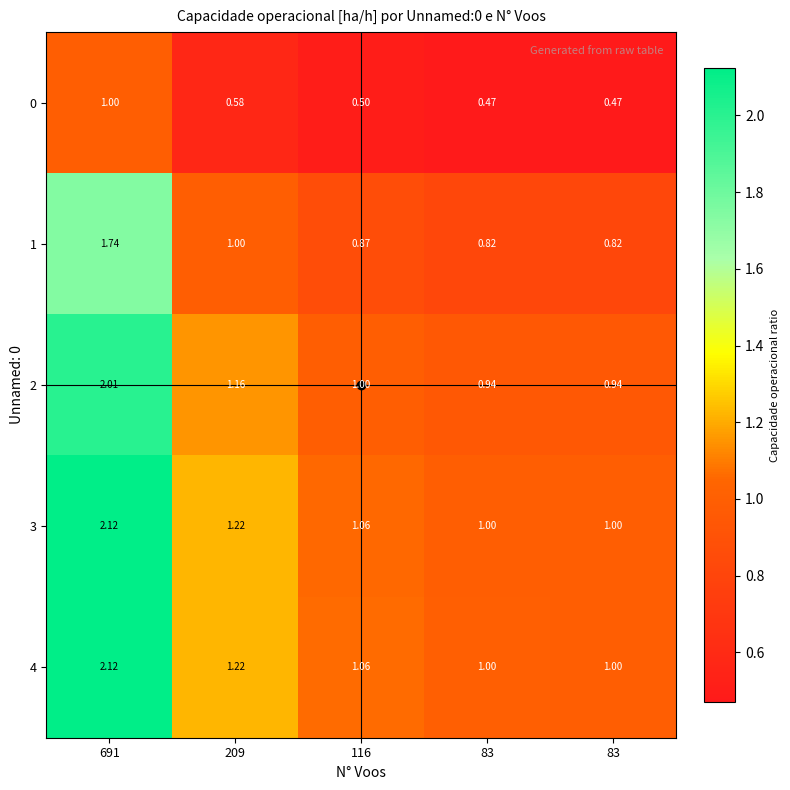

Count the number of data series in this chart.

5